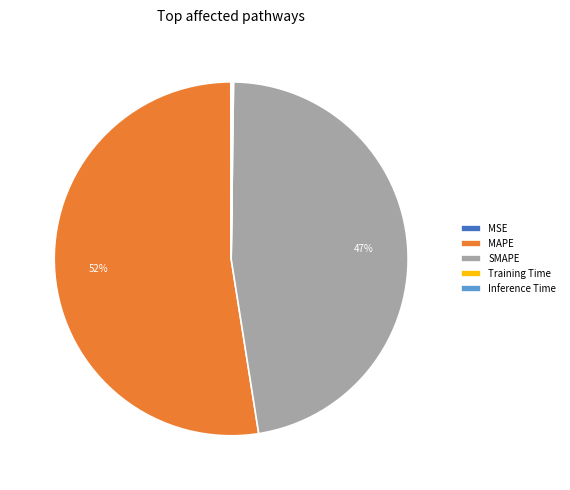

Which has a higher value, SMAPE or MAPE?

MAPE